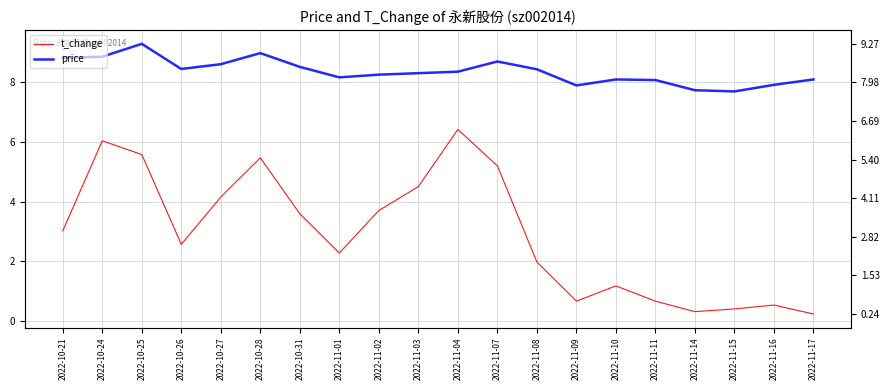

Reading left to right, transcribe all the data shown in this chart.

t_change: 2022-10-21=3.0	2022-10-24=6.0	2022-10-25=5.6	2022-10-26=2.6	2022-10-27=4.2	2022-10-28=5.5	2022-10-31=3.6	2022-11-01=2.3	2022-11-02=3.7	2022-11-03=4.5	2022-11-04=6.4	2022-11-07=5.2	2022-11-08=2.0	2022-11-09=0.7	2022-11-10=1.2	2022-11-11=0.7	2022-11-14=0.3	2022-11-15=0.4	2022-11-16=0.5	2022-11-17=0.2
price: 2022-10-21=8.8	2022-10-24=8.8	2022-10-25=9.3	2022-10-26=8.4	2022-10-27=8.6	2022-10-28=9.0	2022-10-31=8.5	2022-11-01=8.2	2022-11-02=8.2	2022-11-03=8.3	2022-11-04=8.3	2022-11-07=8.7	2022-11-08=8.4	2022-11-09=7.9	2022-11-10=8.1	2022-11-11=8.1	2022-11-14=7.7	2022-11-15=7.7	2022-11-16=7.9	2022-11-17=8.1